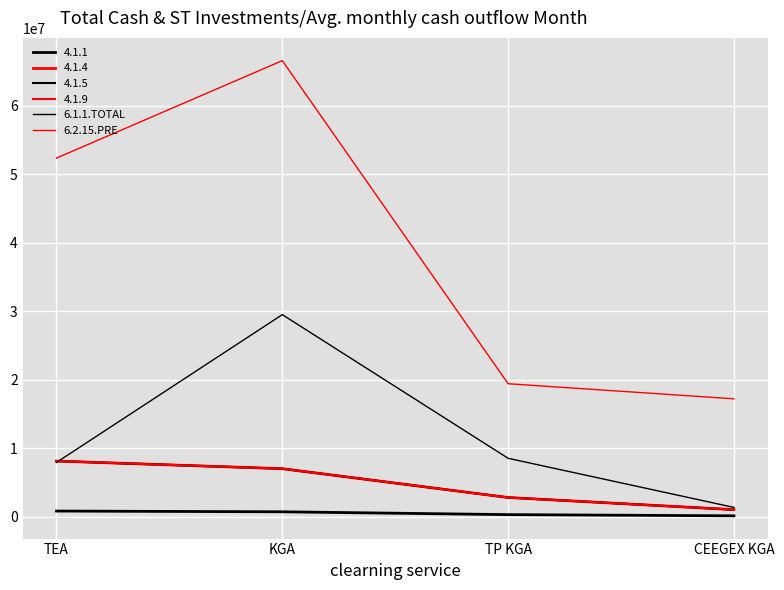

At which category is the sum across all series the highest?

KGA